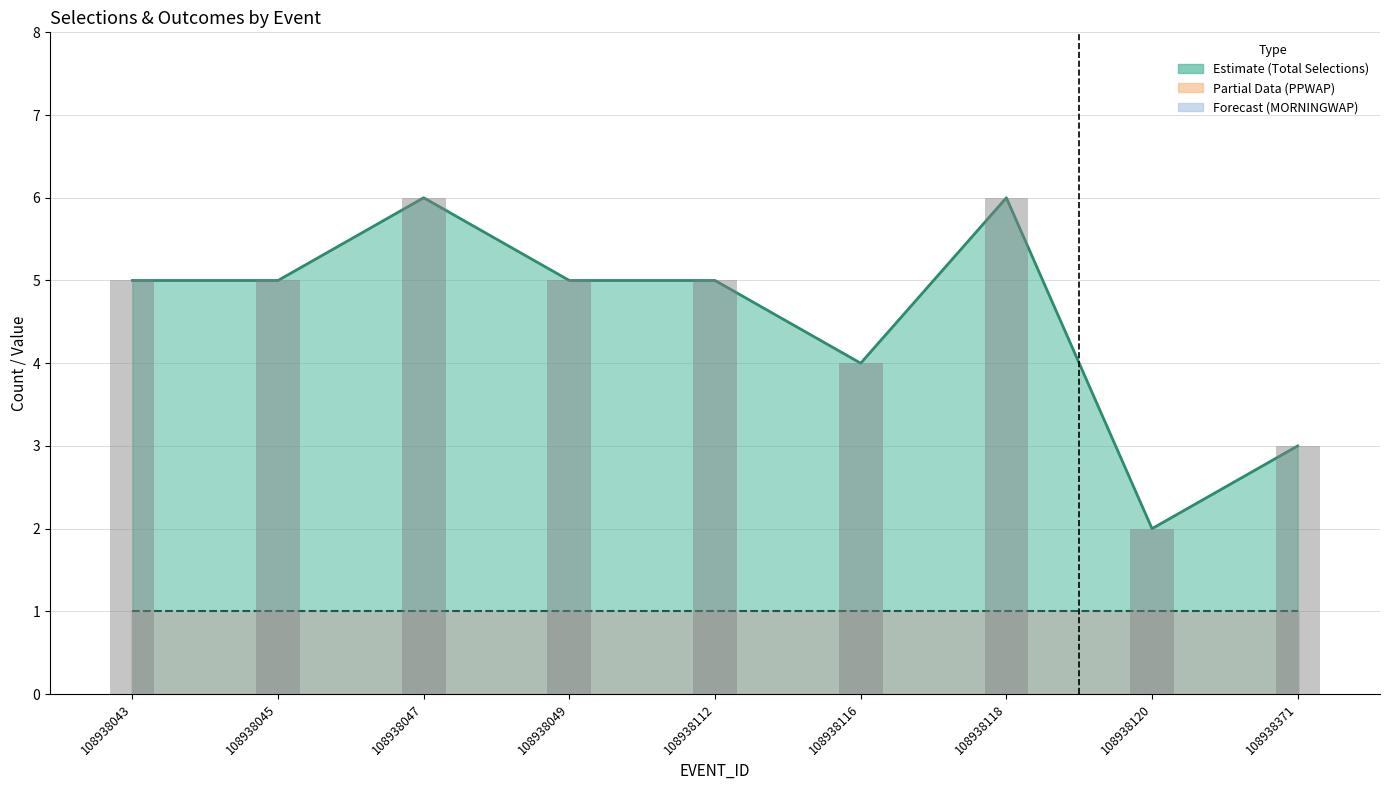

What is the sum of the Winners values at 108938049 and 108938112?

2